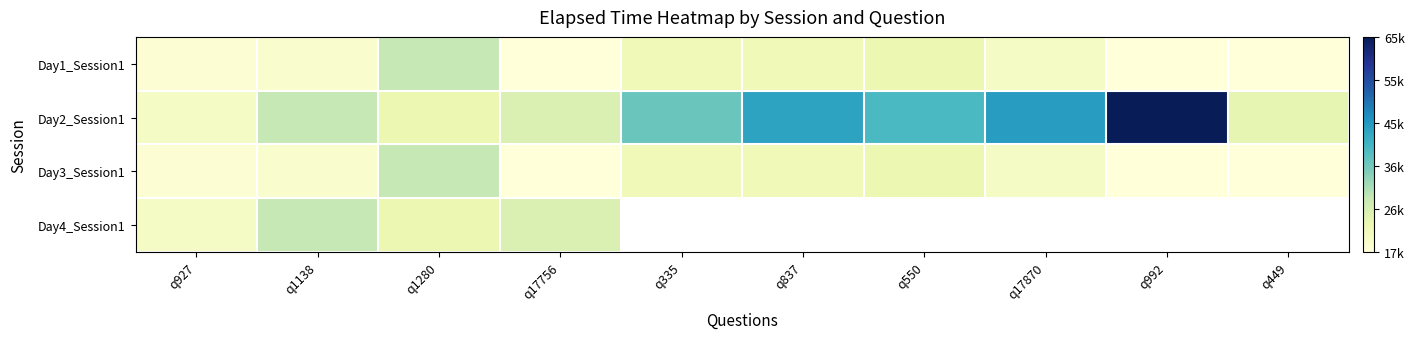

What is the difference between the Day3_Session1 values at q1280 and q927?

11000.0